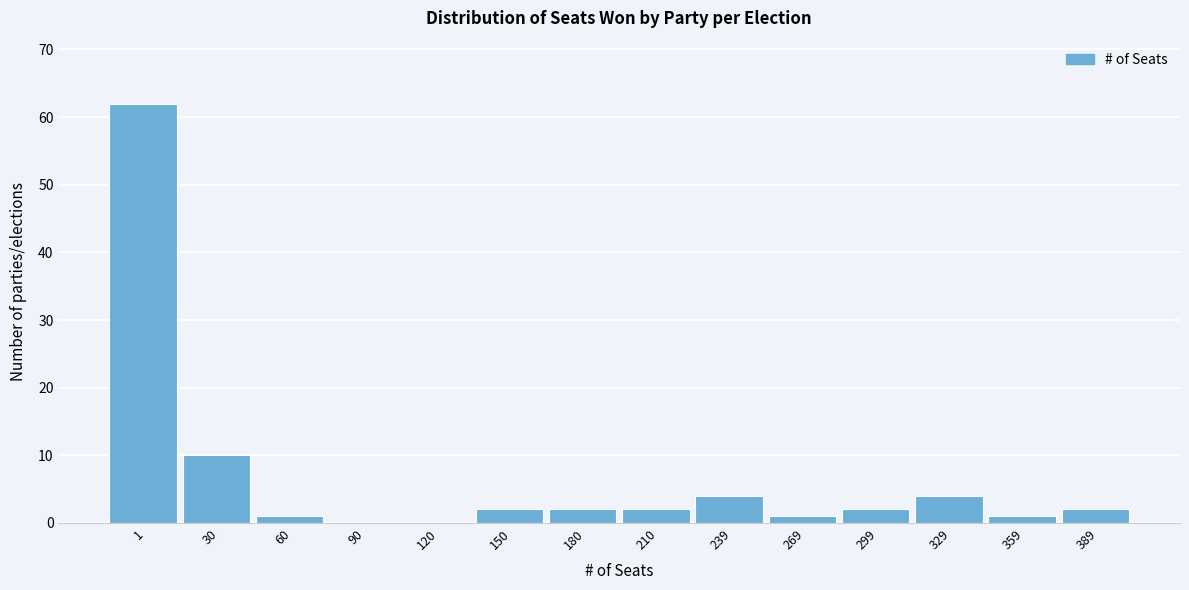

Reading left to right, list all the values displayed in this chart.

1=62	30=10	60=1	90=0	120=0	150=2	180=2	210=2	239=4	269=1	299=2	329=4	359=1	389=2